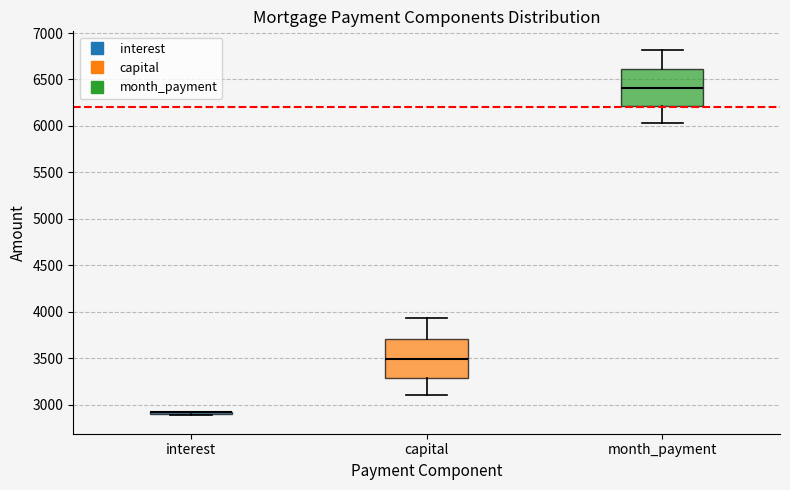

Reading left to right, transcribe this box plot: for each box, give where its median line is, the range the box spans, and where its two whiskers end, as read against the y-axis. The values are not printed on the chart, so give them approximately, as read against the axis.

interest: box collapsed to a line at 2900, whiskers 2900 to 2950
capital: median 3500, box 3300 to 3700, whiskers 3100 to 3950
month_payment: median 6400, box 6200 to 6600, whiskers 6050 to 6800